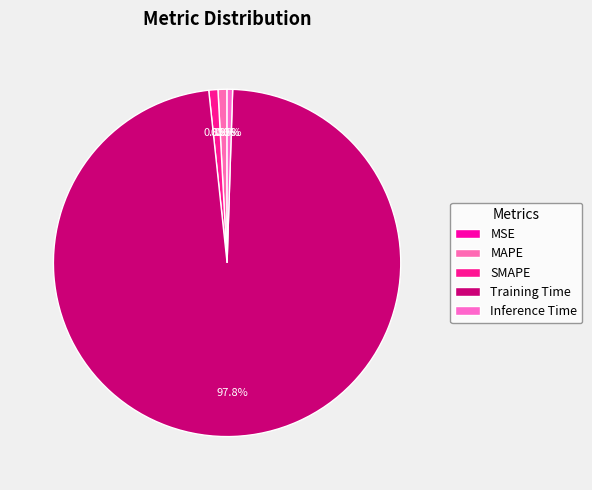

Which has a higher value, MAPE or SMAPE?

SMAPE